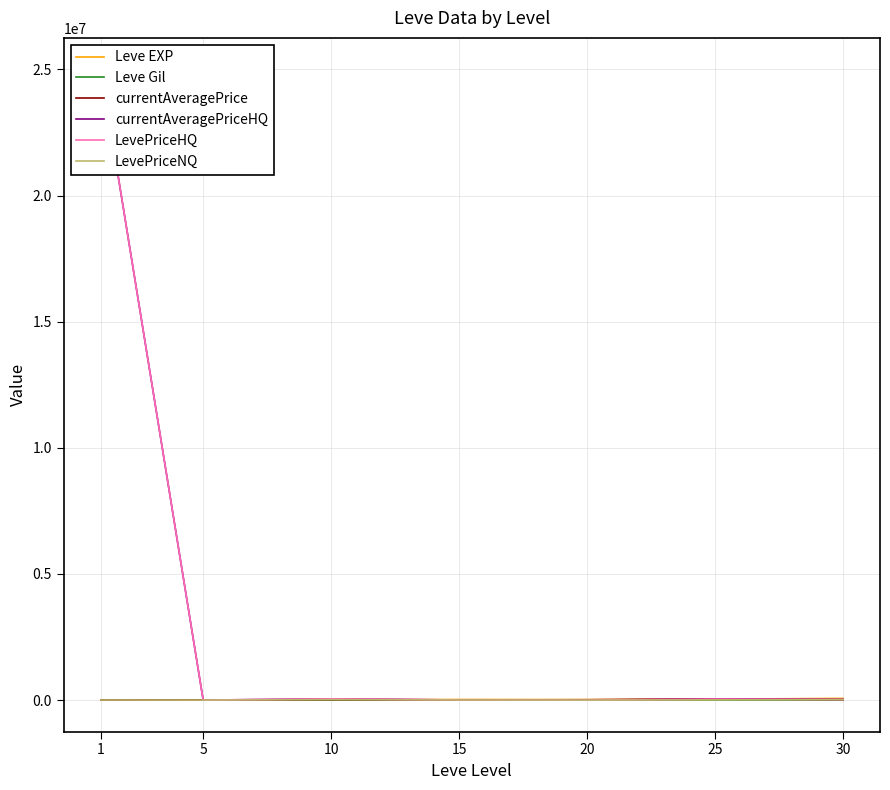

What is the difference between the Leve EXP values at 30 and 25?

31340